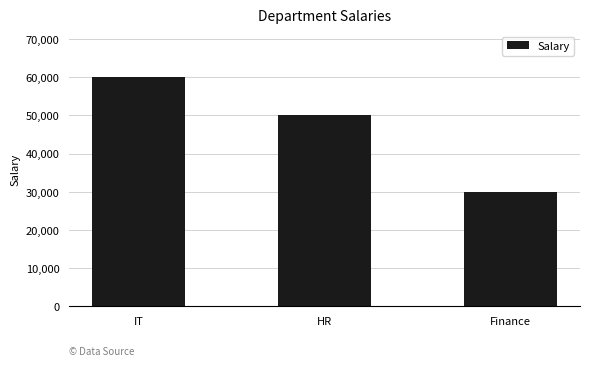

Count the number of categories in the chart.

3